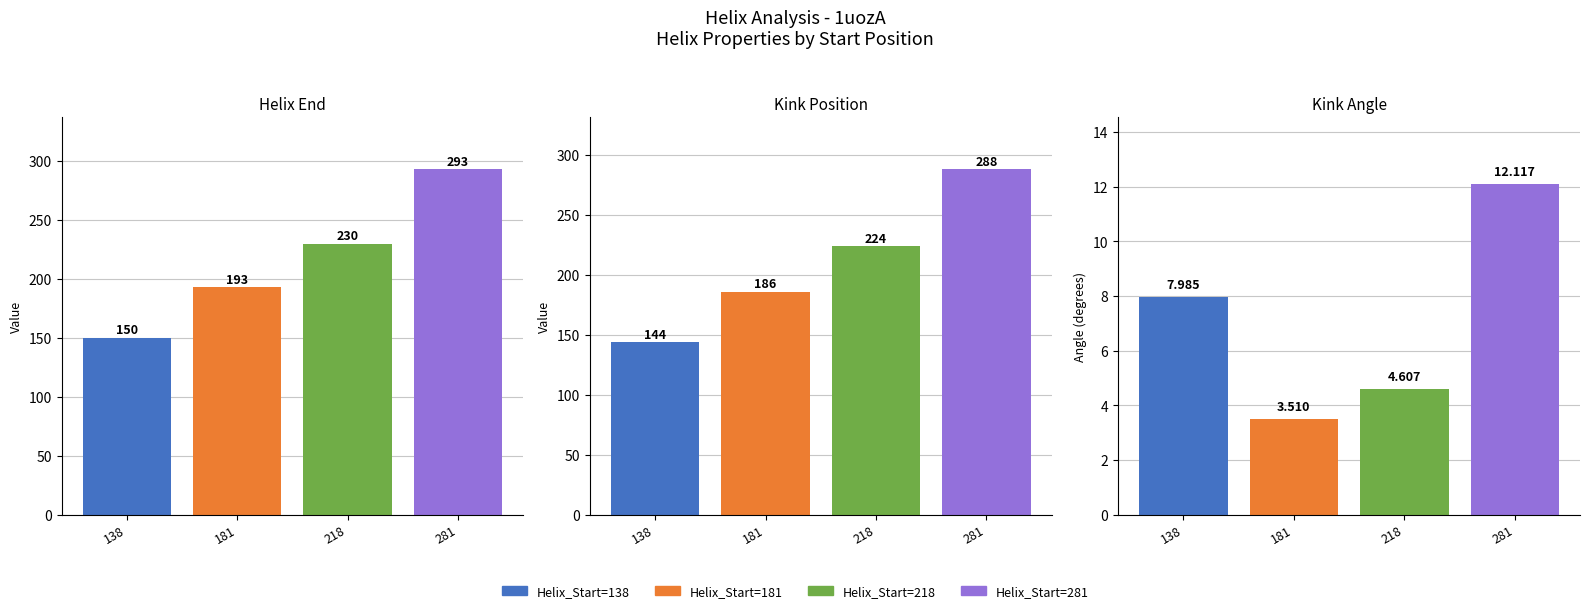

Which has a higher value, 218 or 281?

281